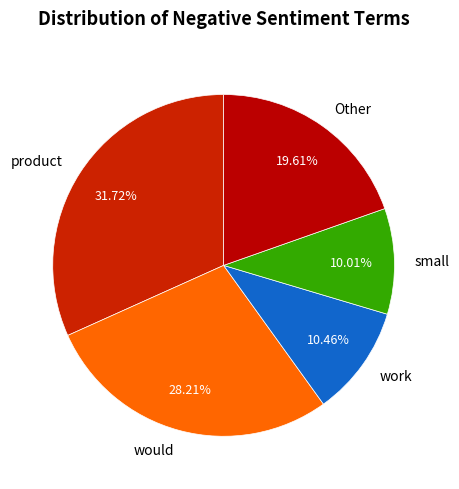

Is there a majority slice in this chart?

No